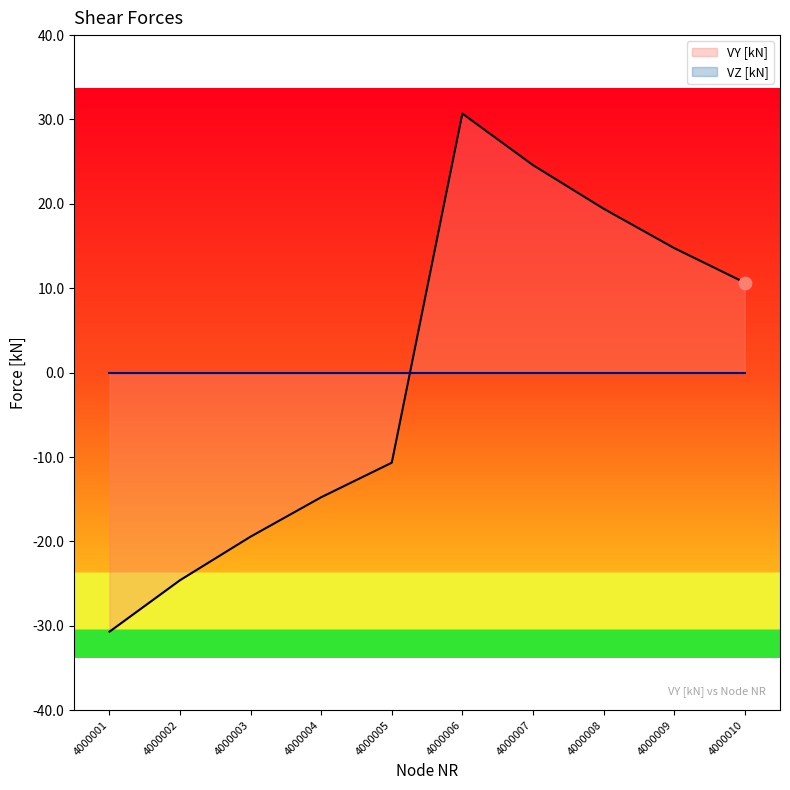

Which has a higher value, 4000001 or 4000007?

4000007